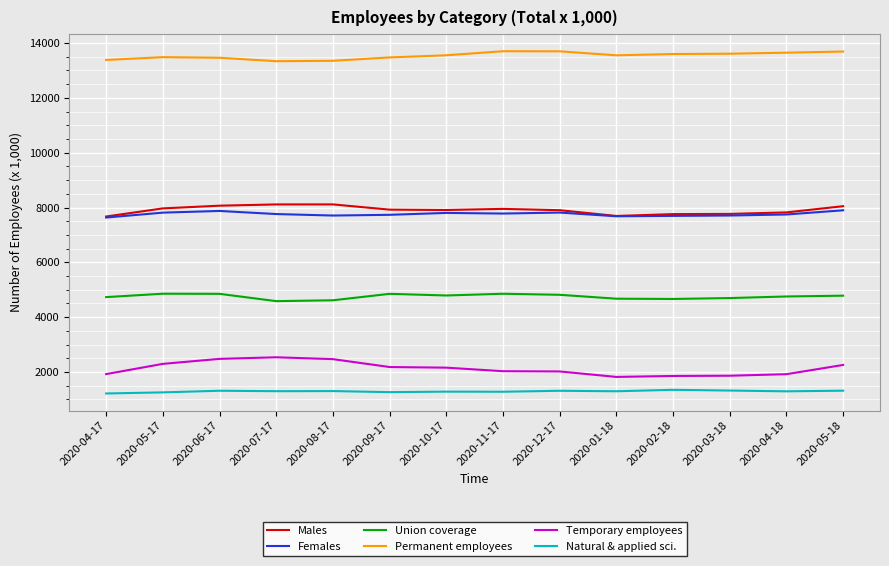

How many values in the Permanent employees series are below 13551?

7